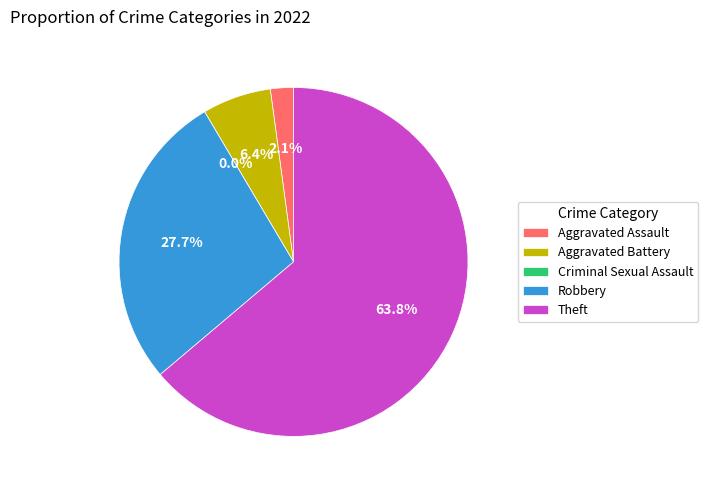

How many segments does this pie chart have?

5